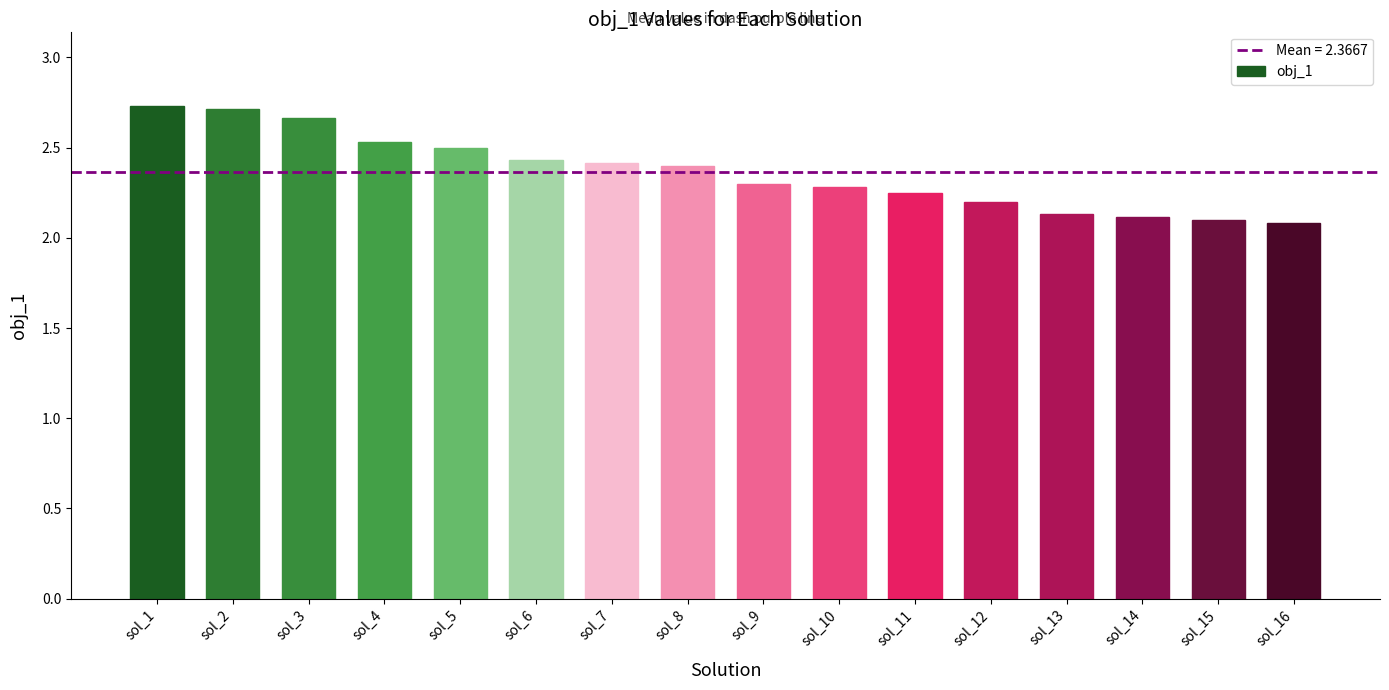

How many bars are there in total?

16